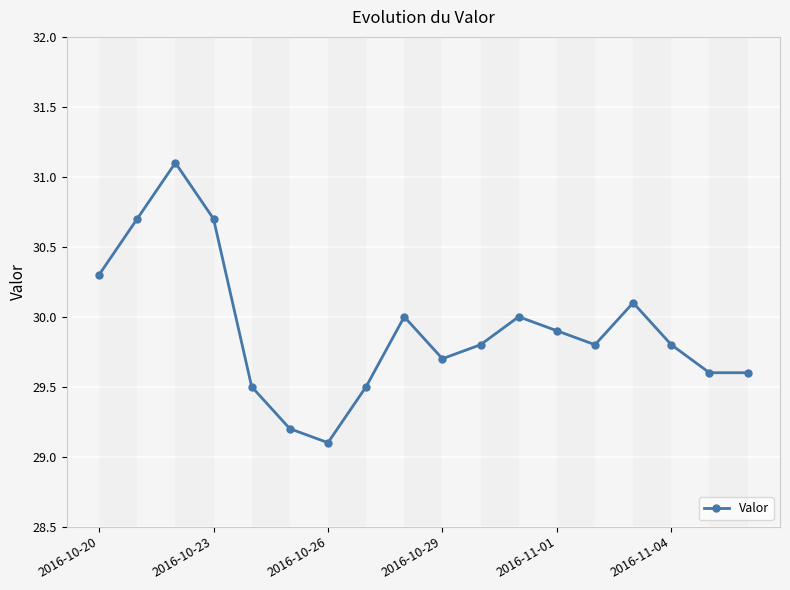

What is the maximum value shown in the chart?

31.1